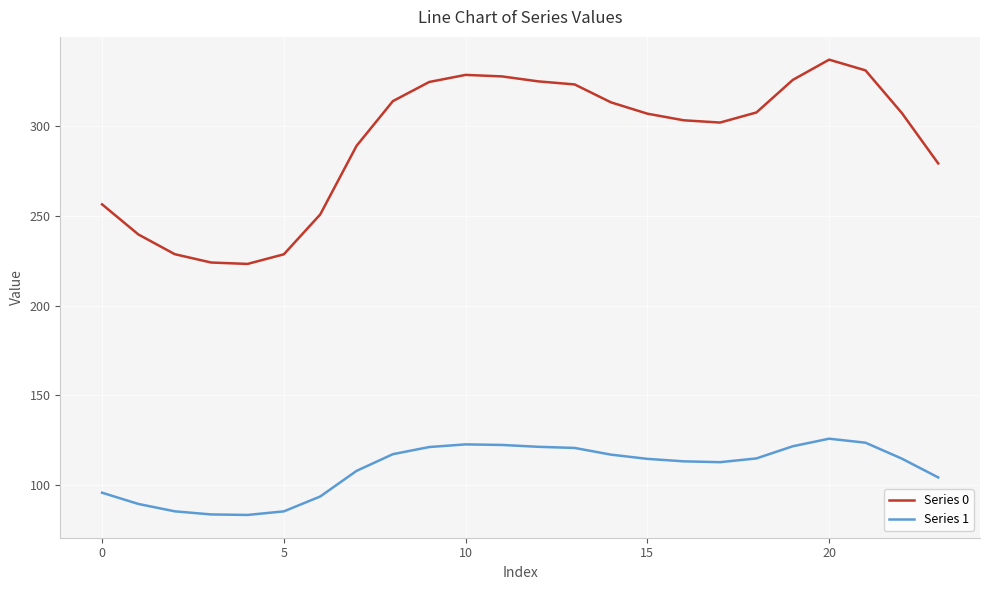

List the series in order of their overall mean, highest first.

Series 0, Series 1